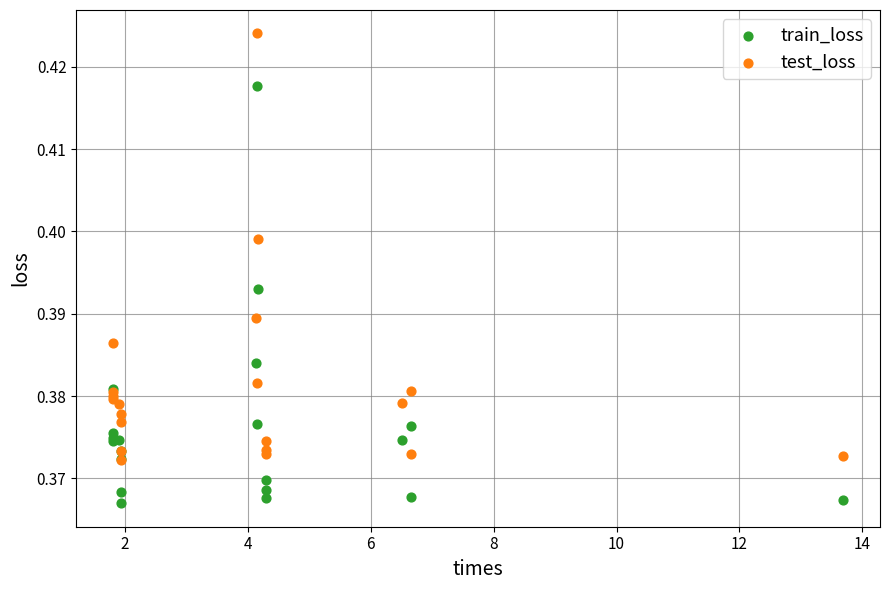

What are all the series names shown in the legend?

train_loss, test_loss